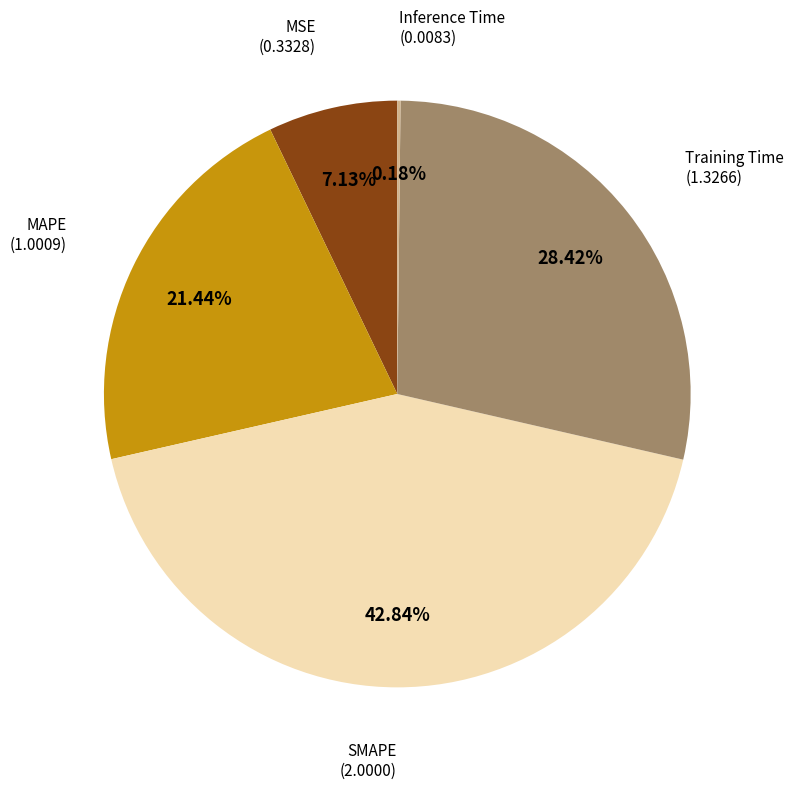

Is there a majority slice in this chart?

No